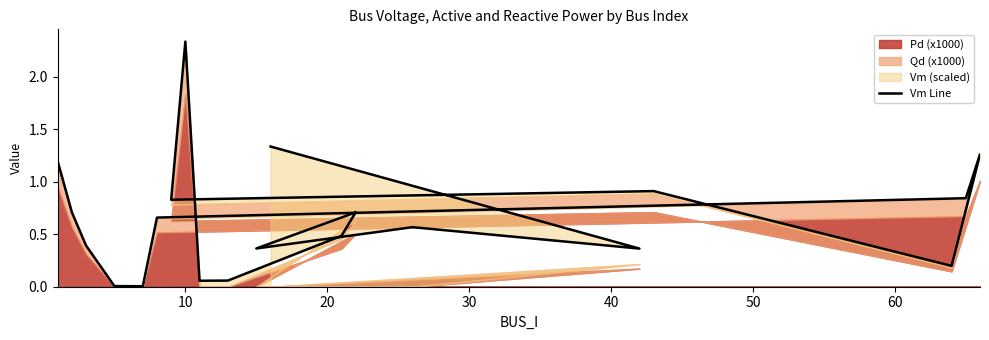

Does the chart display data point markers on the line(s)?

No